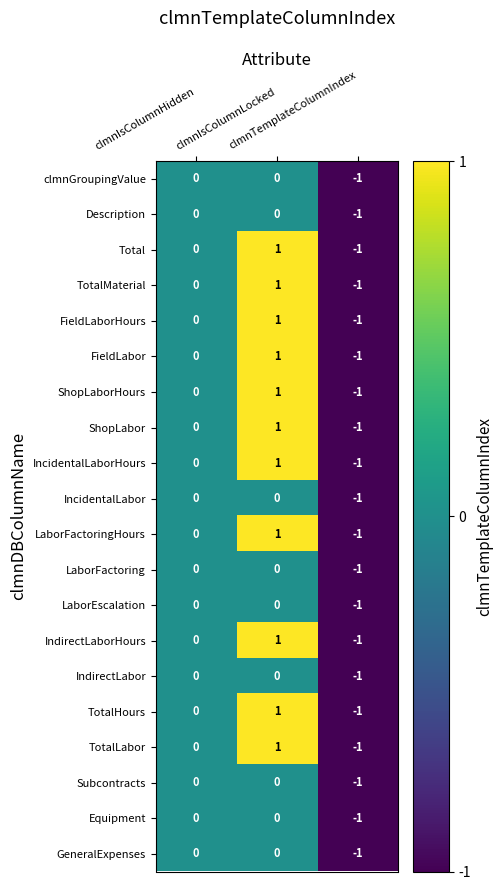

How many ShopLaborHours values are between -1 and 1?

3